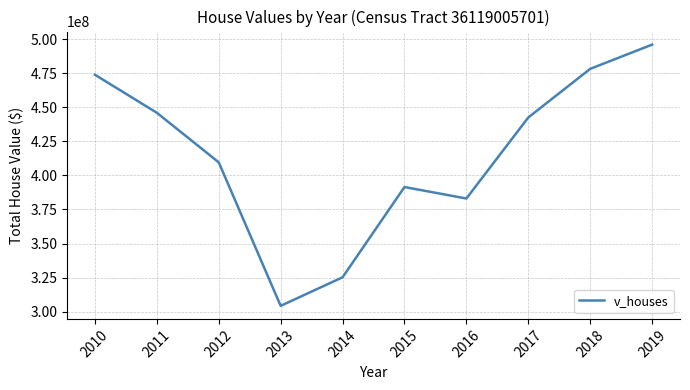

Is it true that the value at 2015 is 700320955?

False